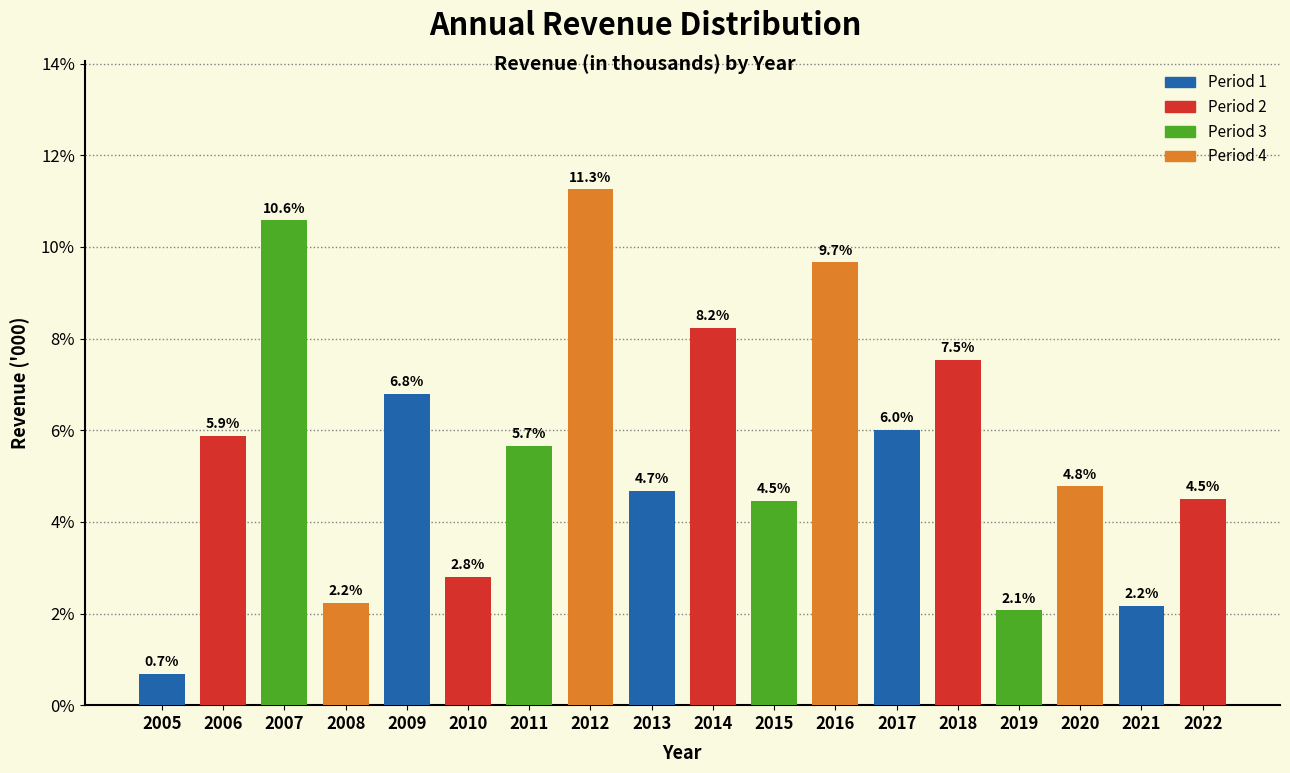

Reading right to left, transcribe all the data shown in this chart.

2022=4.5	2021=2.2	2020=4.8	2019=2.1	2018=7.5	2017=6.0	2016=9.7	2015=4.5	2014=8.2	2013=4.7	2012=11.3	2011=5.7	2010=2.8	2009=6.8	2008=2.2	2007=10.6	2006=5.9	2005=0.7